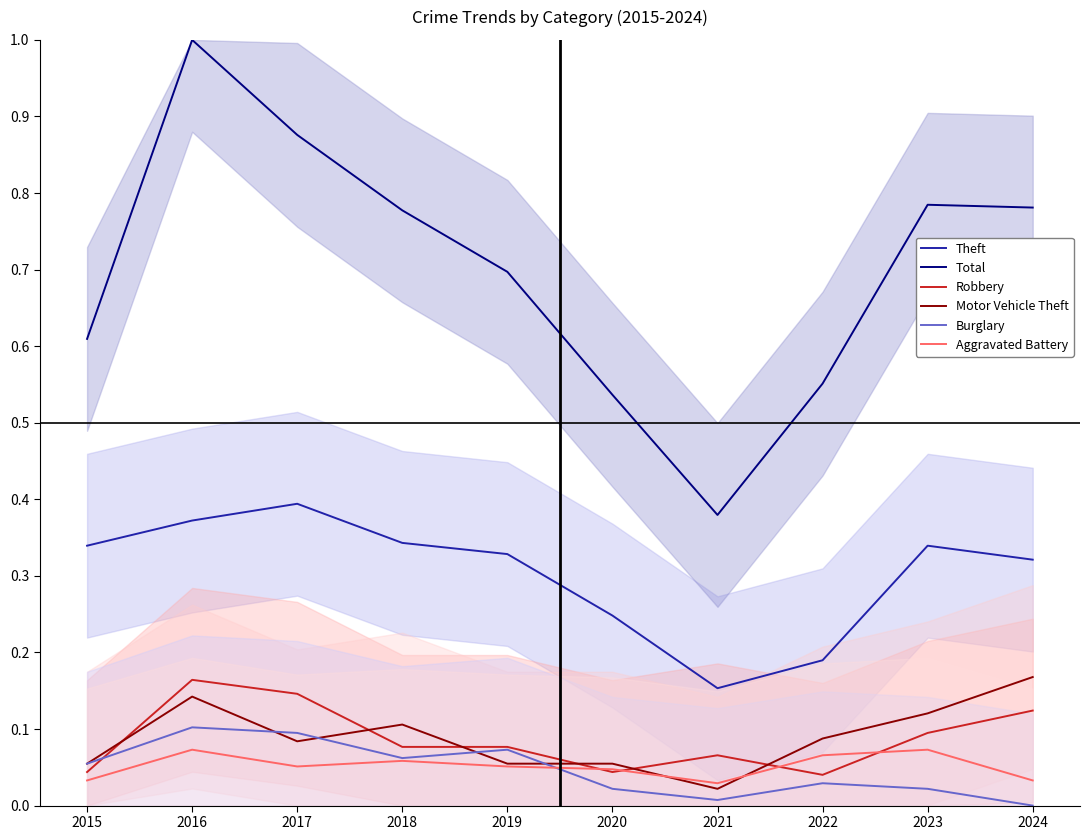

Between 2021 and 2017, which is larger?

2017